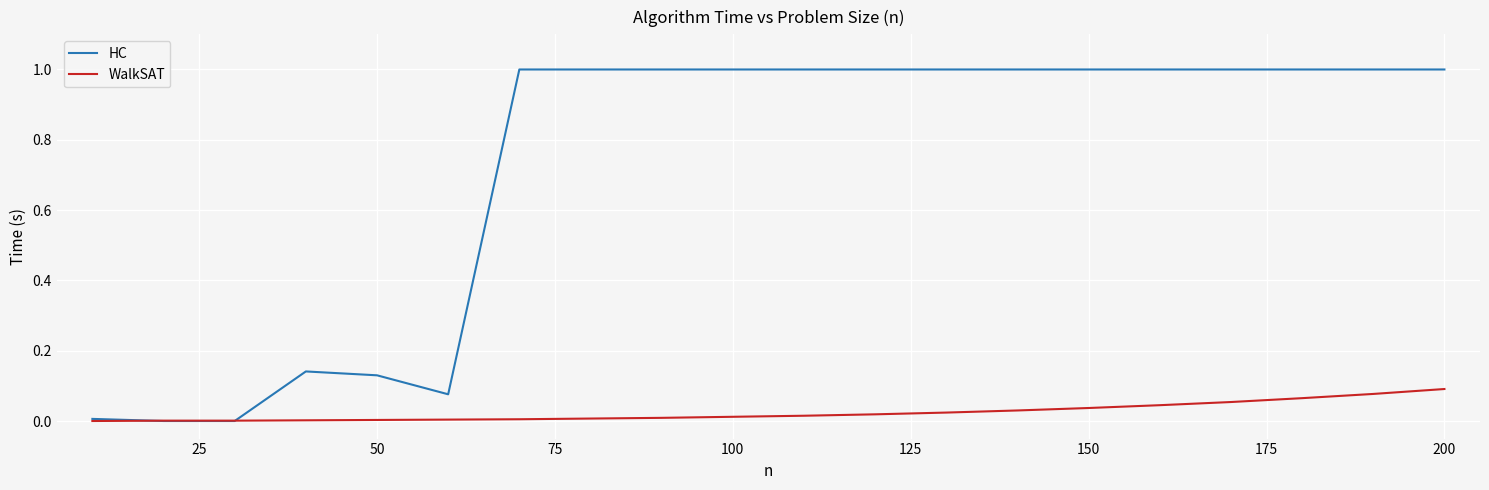

Which series has the largest total across all categories?

HC